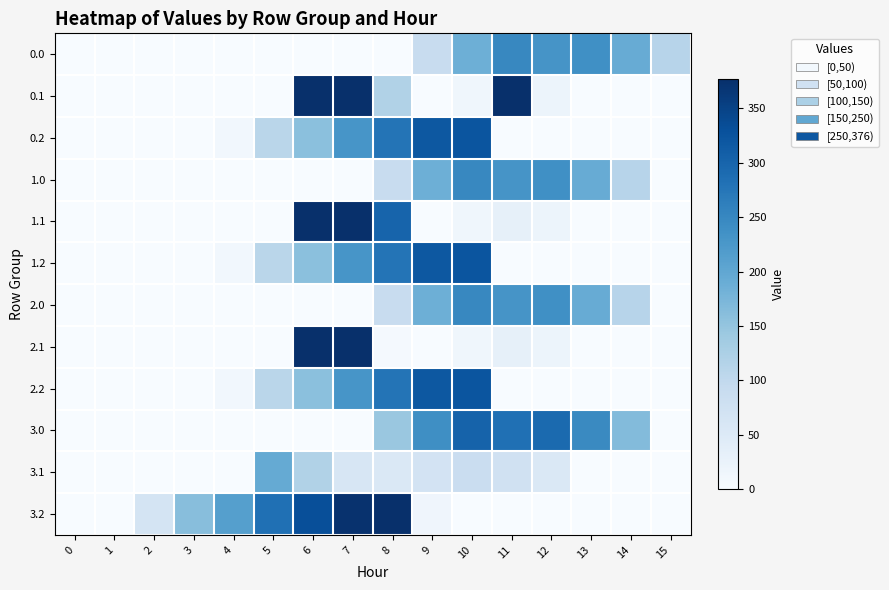

Reading left to right, transcribe all the data shown in this chart.

0.0: 0=0.0	1=0.0	2=0.0	3=0.0	4=0.0	5=0.0	6=0.0	7=0.0	8=0.0	9=90.6	10=185.9	11=249.2	12=229.9	13=238.4	14=192.3	15=111.3
0.1: 0=0.0	1=0.0	2=0.0	3=0.0	4=0.0	5=0.0	6=376.0	7=376.0	8=118.6	9=0.2	10=14.5	11=376.0	12=19.9	13=0.0	14=0.0	15=0.0
0.2: 0=0.0	1=0.0	2=0.0	3=0.0	4=11.2	5=107.6	6=158.5	7=228.7	8=277.4	9=318.9	10=322.9	11=0.0	12=0.0	13=0.0	14=0.0	15=0.0
1.0: 0=0.0	1=0.0	2=0.0	3=0.0	4=0.0	5=0.0	6=0.0	7=0.0	8=90.6	9=185.9	10=249.2	11=229.9	12=238.4	13=192.3	14=111.3	15=0.0
1.1: 0=0.0	1=0.0	2=0.0	3=0.0	4=0.0	5=0.0	6=376.0	7=376.0	8=301.7	9=0.2	10=14.5	11=32.4	12=19.9	13=0.0	14=0.0	15=0.0
1.2: 0=0.0	1=0.0	2=0.0	3=0.0	4=11.2	5=107.6	6=158.5	7=228.7	8=277.4	9=318.9	10=322.9	11=0.0	12=0.0	13=0.0	14=0.0	15=0.0
2.0: 0=0.0	1=0.0	2=0.0	3=0.0	4=0.0	5=0.0	6=0.0	7=0.0	8=90.6	9=185.9	10=249.2	11=229.9	12=238.4	13=192.3	14=111.3	15=0.0
2.1: 0=0.0	1=0.0	2=0.0	3=0.0	4=0.0	5=0.0	6=376.0	7=376.0	8=5.0	9=0.2	10=14.5	11=32.4	12=19.9	13=0.0	14=0.0	15=0.0
2.2: 0=0.0	1=0.0	2=0.0	3=0.0	4=11.2	5=107.6	6=158.5	7=228.7	8=277.4	9=318.9	10=322.9	11=0.0	12=0.0	13=0.0	14=0.0	15=0.0
3.0: 0=0.0	1=0.0	2=0.0	3=0.0	4=0.0	5=0.0	6=0.0	7=0.0	8=144.6	9=239.9	10=303.2	11=283.9	12=292.4	13=246.3	14=165.3	15=0.0
3.1: 0=0.0	1=0.0	2=0.0	3=0.0	4=0.0	5=195.1	6=118.7	7=59.0	8=54.2	9=68.5	10=86.4	11=73.9	12=53.4	13=0.0	14=0.0	15=0.0
3.2: 0=0.0	1=0.0	2=65.2	3=161.6	4=212.5	5=282.7	6=331.4	7=372.9	8=376.9	9=14.9	10=0.0	11=0.0	12=0.0	13=0.0	14=0.0	15=0.0